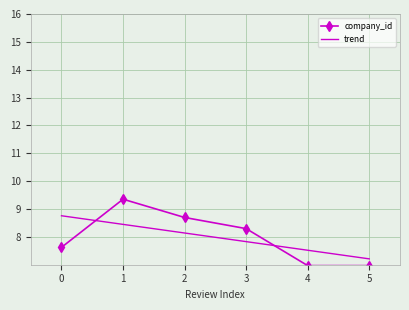

What are all the series names shown in the legend?

company_id, trend